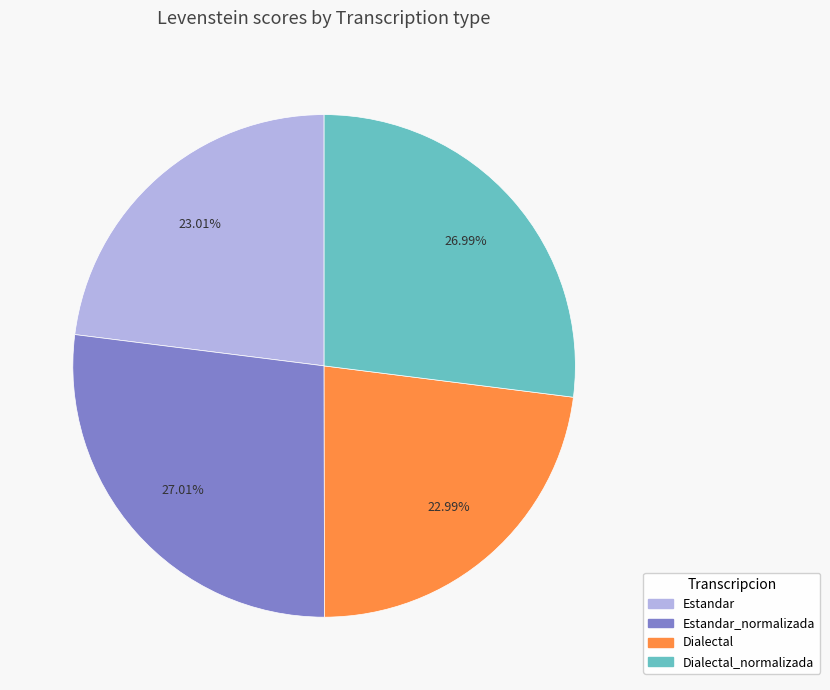

Does any single category account for the majority?

No